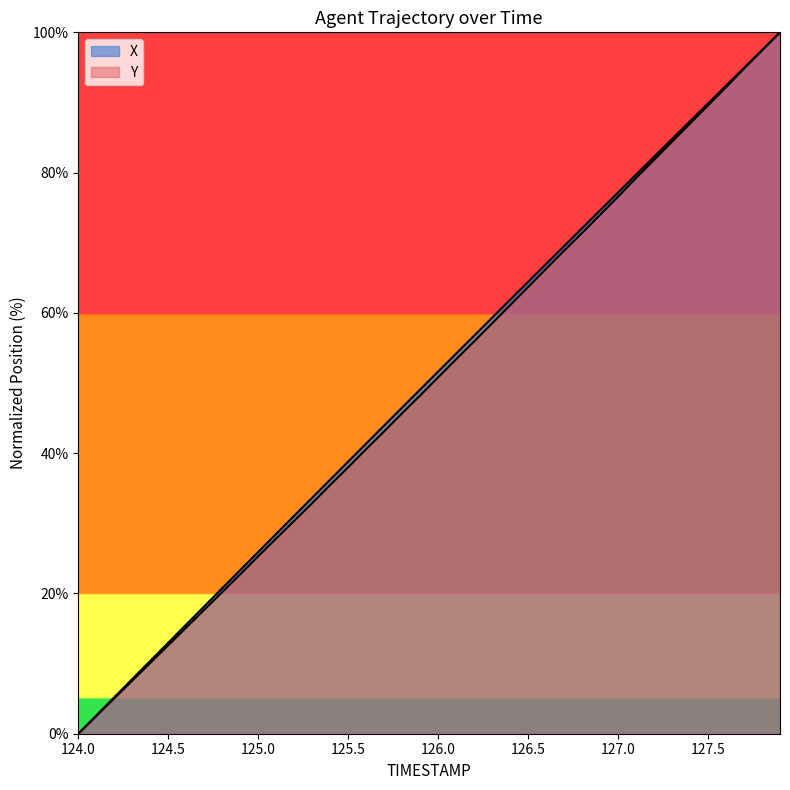

How many lines are shown in the chart?

2